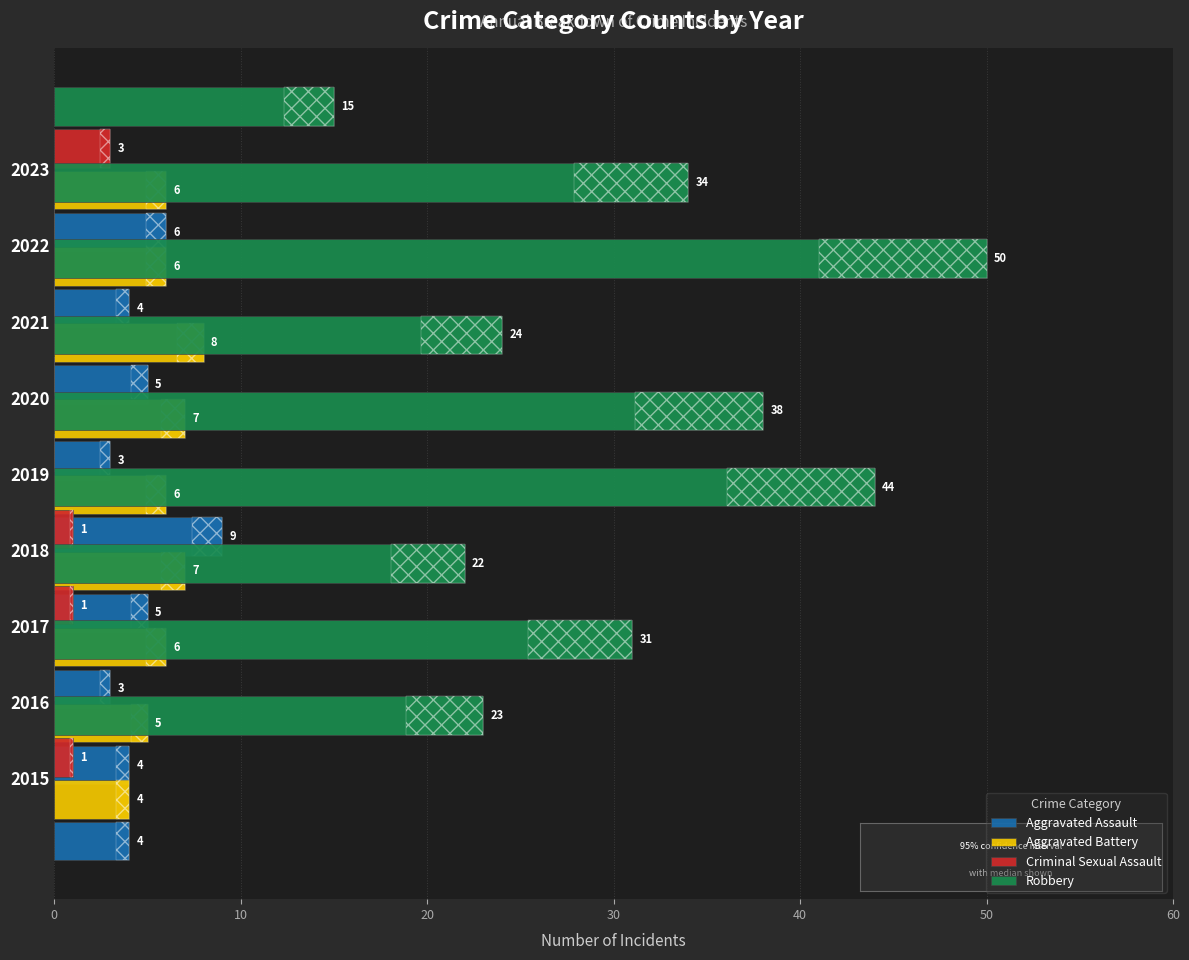

What is the value of the Aggravated Assault bar at the 4th from the left?

5